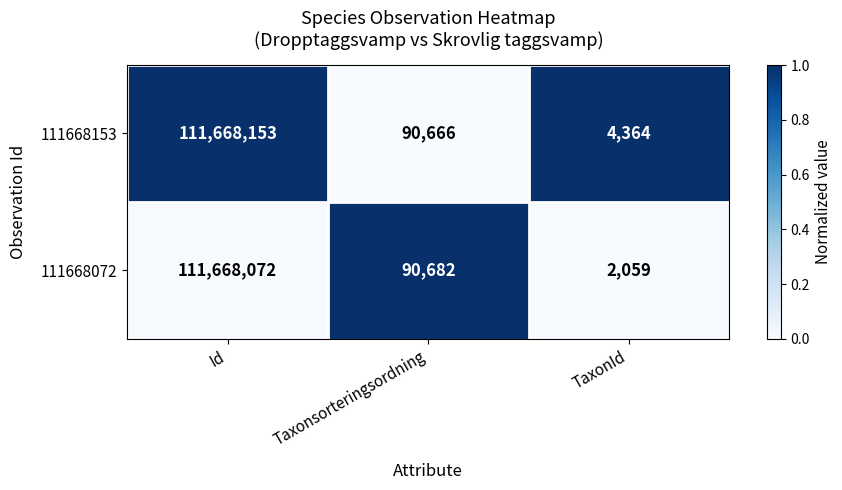

Which series has the widest spread of values?

111668072